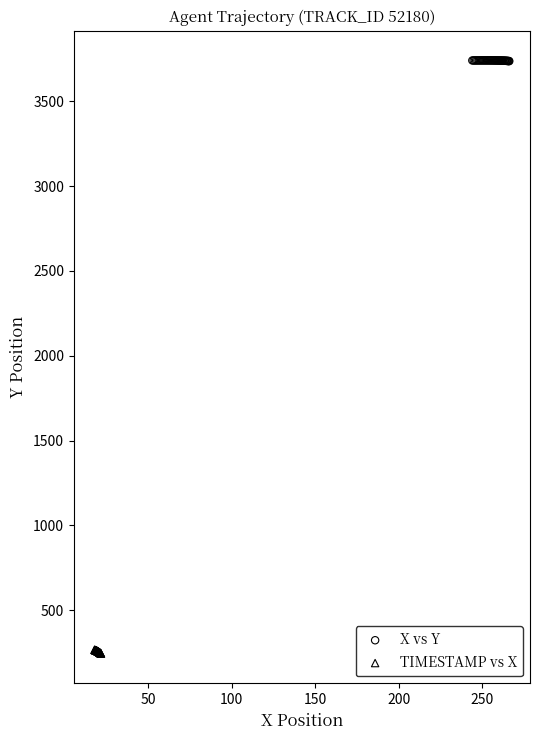

Which series contains the lowest Y value?

TIMESTAMP vs X